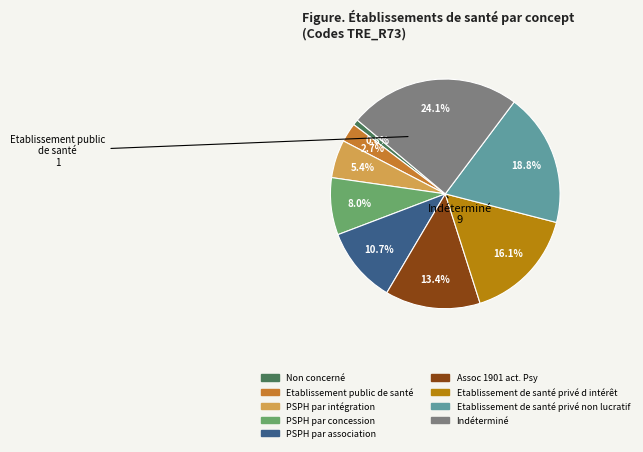

Which slice is the largest?

Indéterminé